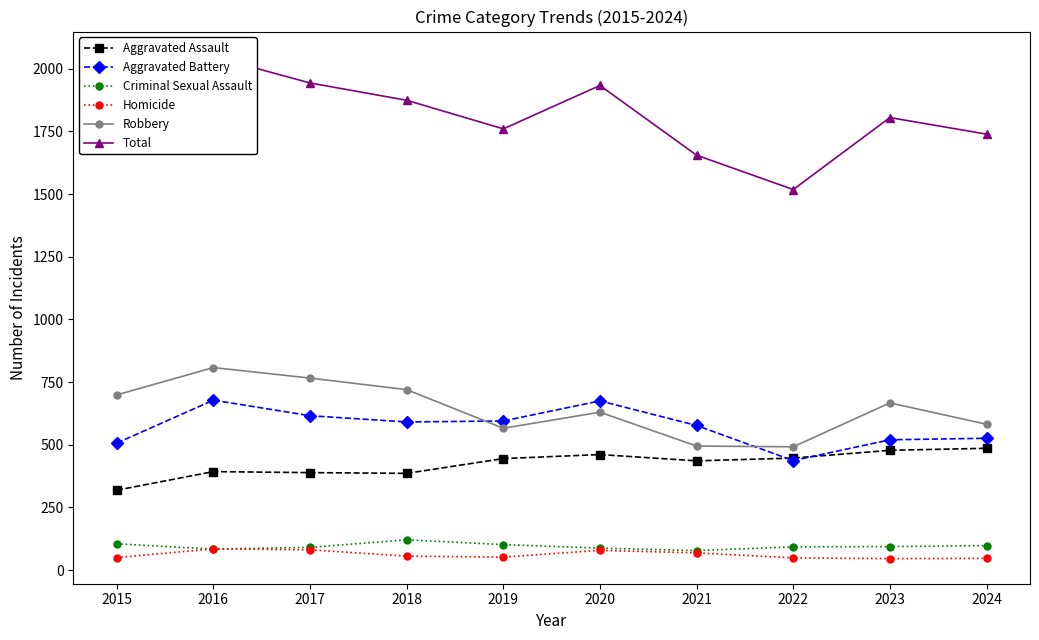

True or false: Aggravated Assault has a value of 720 at 2020.

False